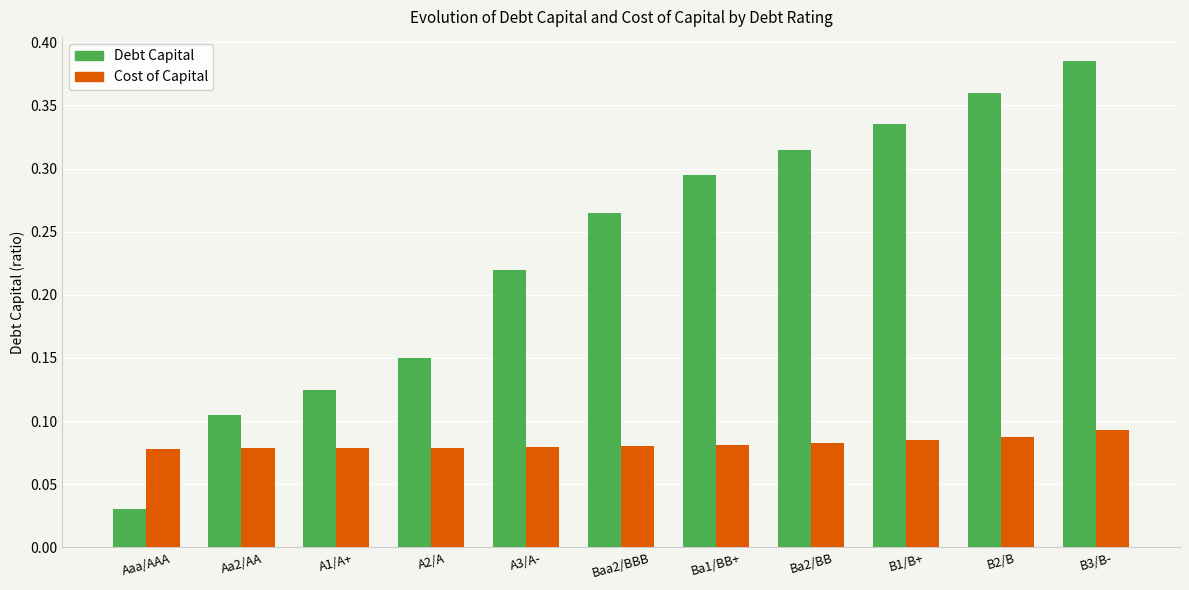

What is the label of the 11th bar from the right?

Aaa/AAA